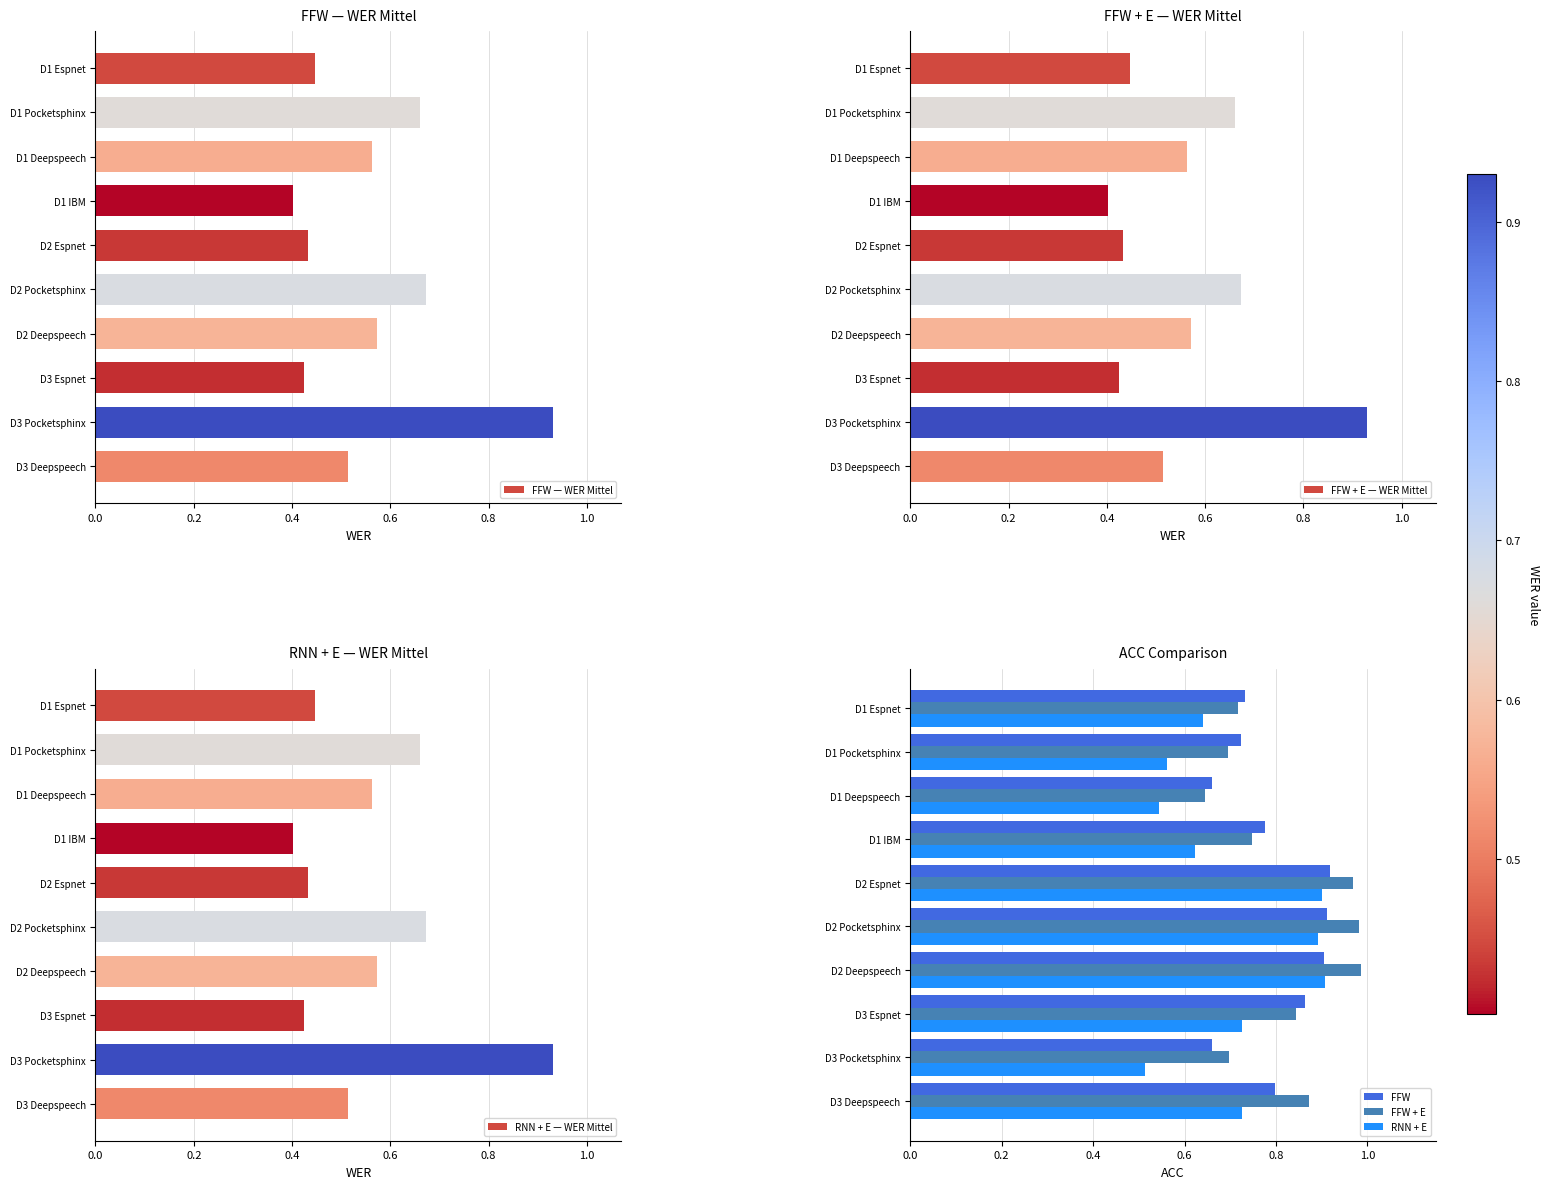

What is the difference between the second highest and second lowest values in the FFW + E series?

0.3